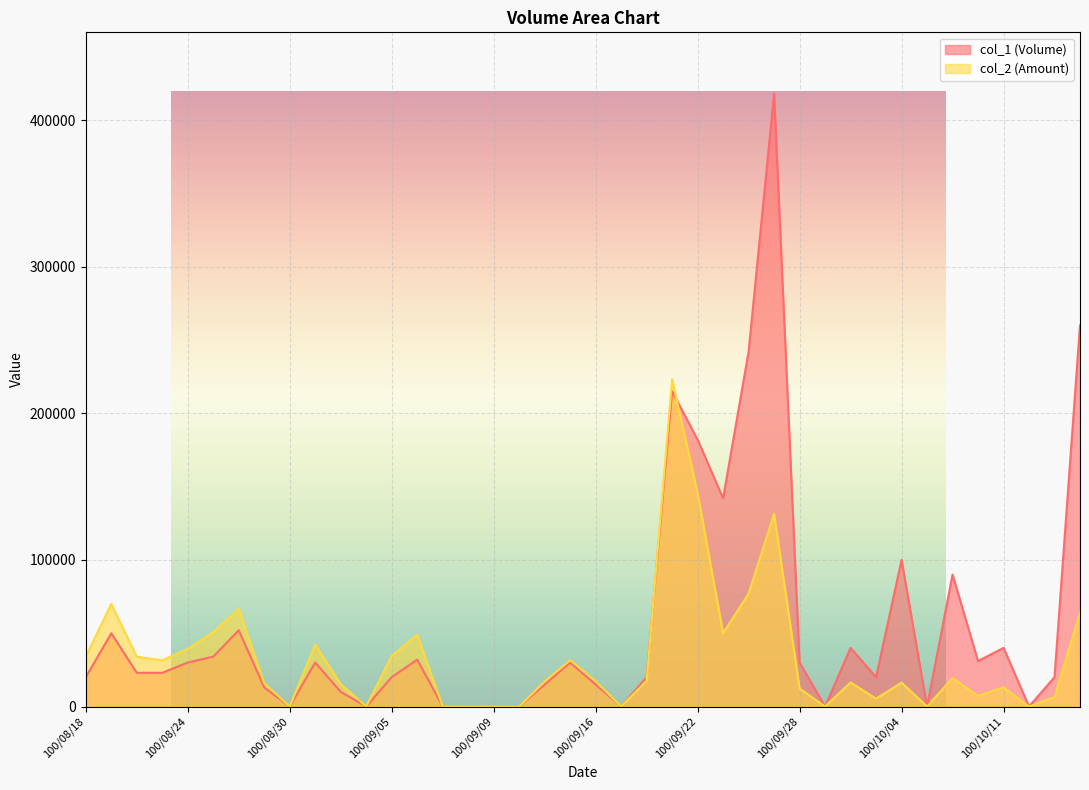

How many times do col_2 (Amount) and col_1 (Volume) cross each other?

2